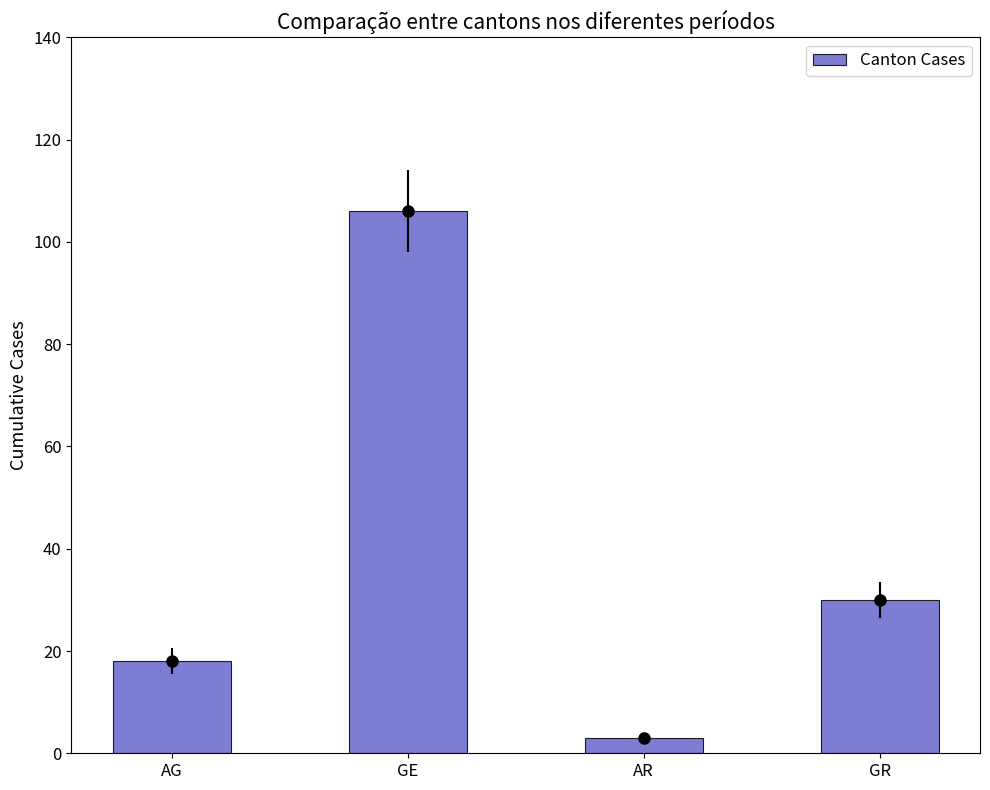

Is it true that the value at GE is 41?

False